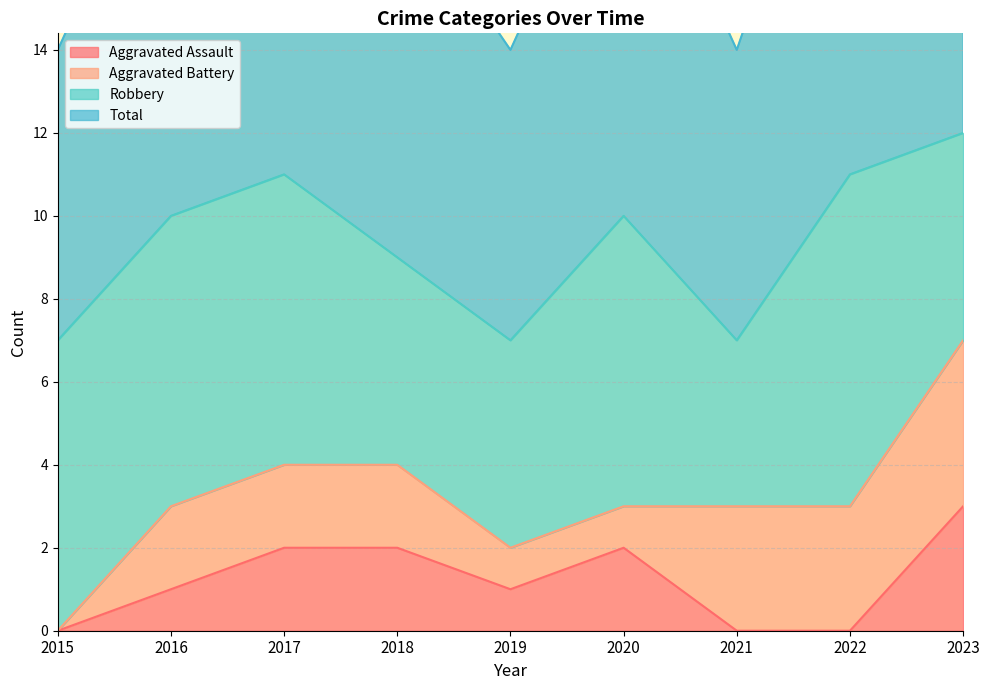

What is the difference between the highest and lowest values at 2016?

9